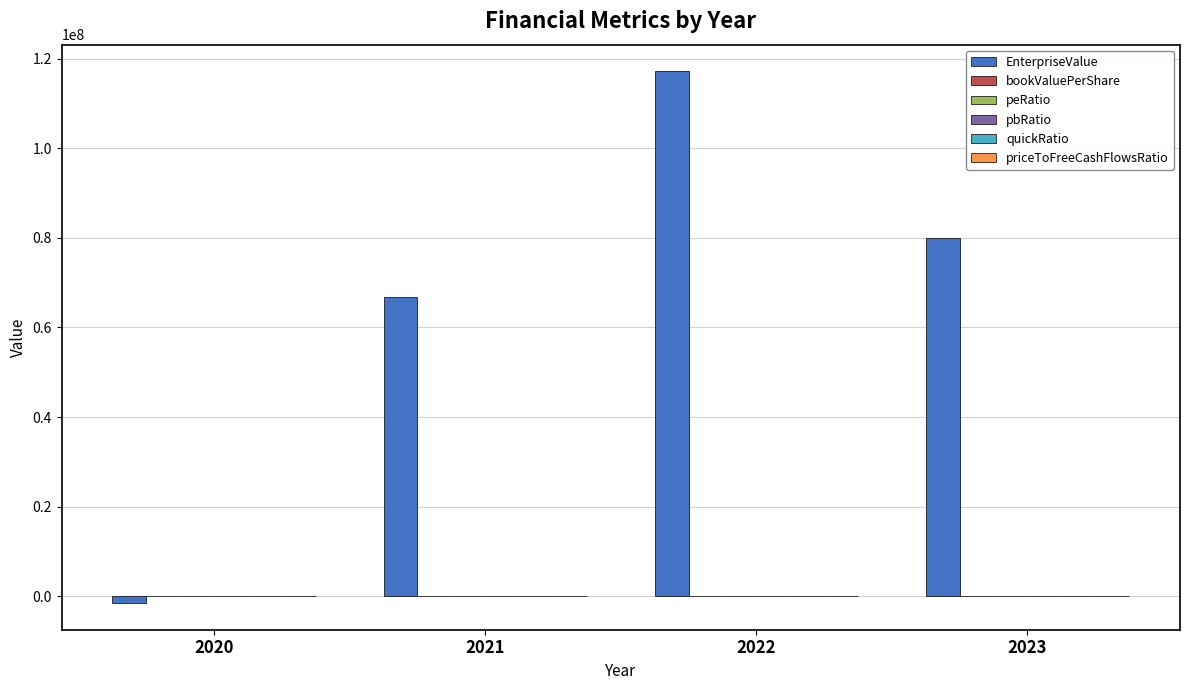

Between 2020 and 2022, which series saw the biggest shift?

EnterpriseValue